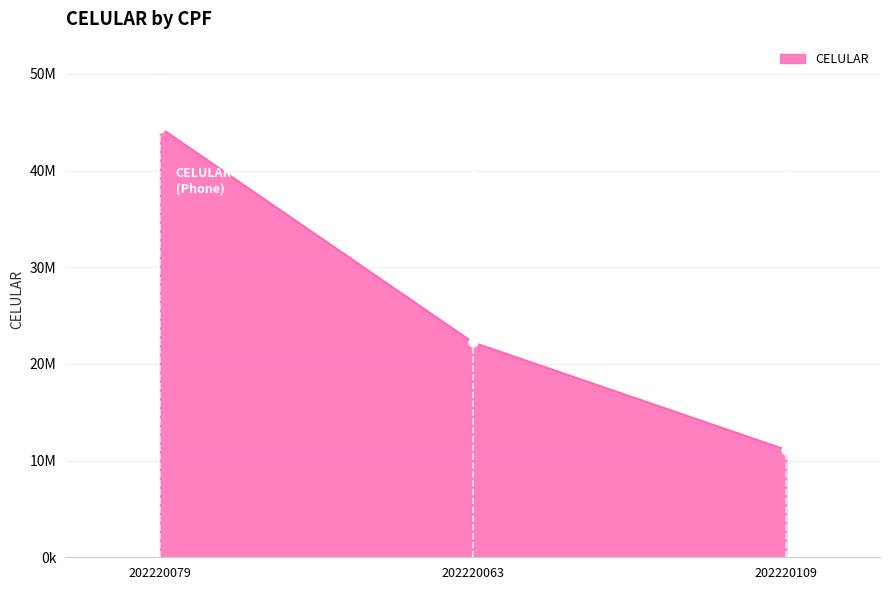

Which has a higher value, 202220063 or 202220079?

202220079